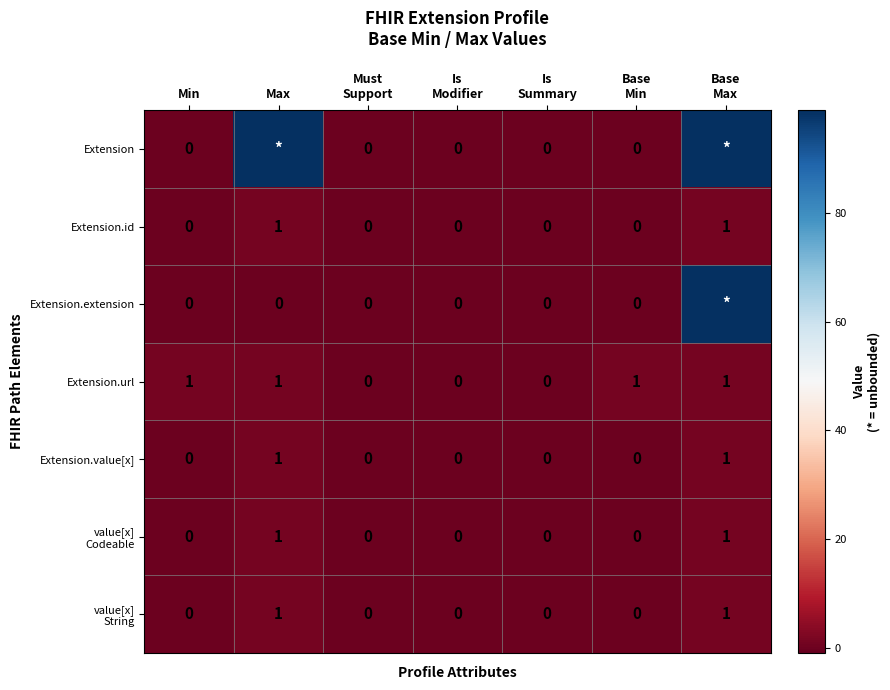

How many categories are shown in the chart?

7